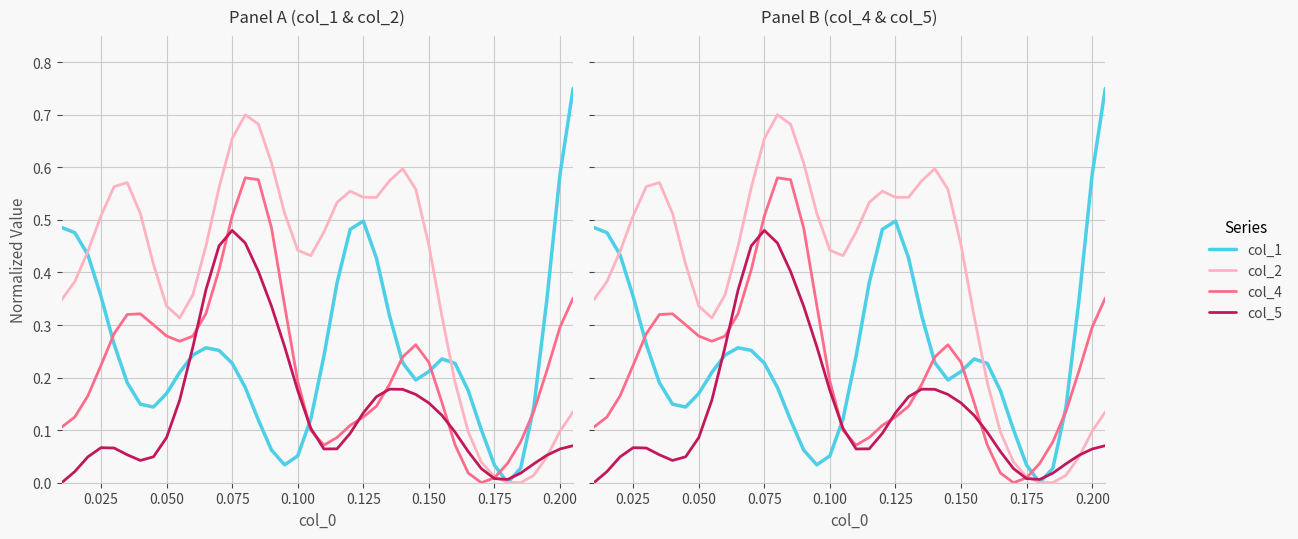

In col_5, how many points are higher than both neighbors (excluding endpoints)?

3